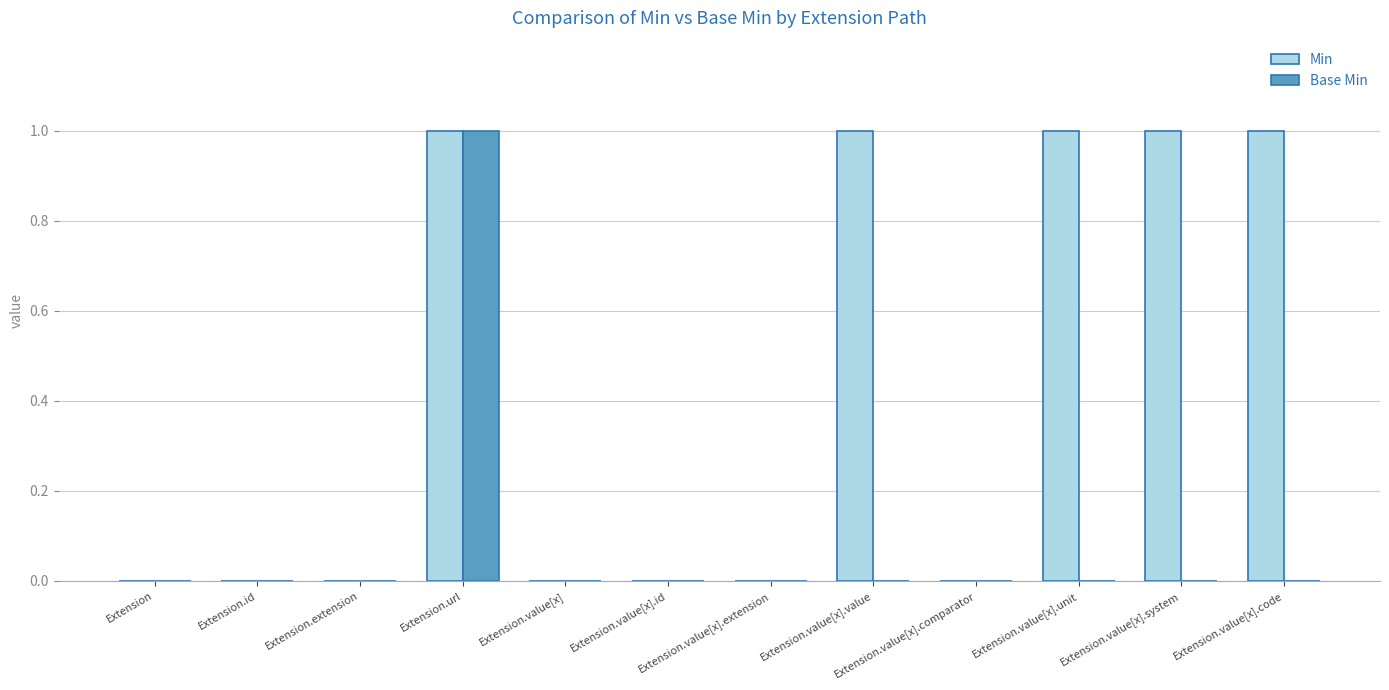

At which category is the sum across all series the highest?

Extension.url